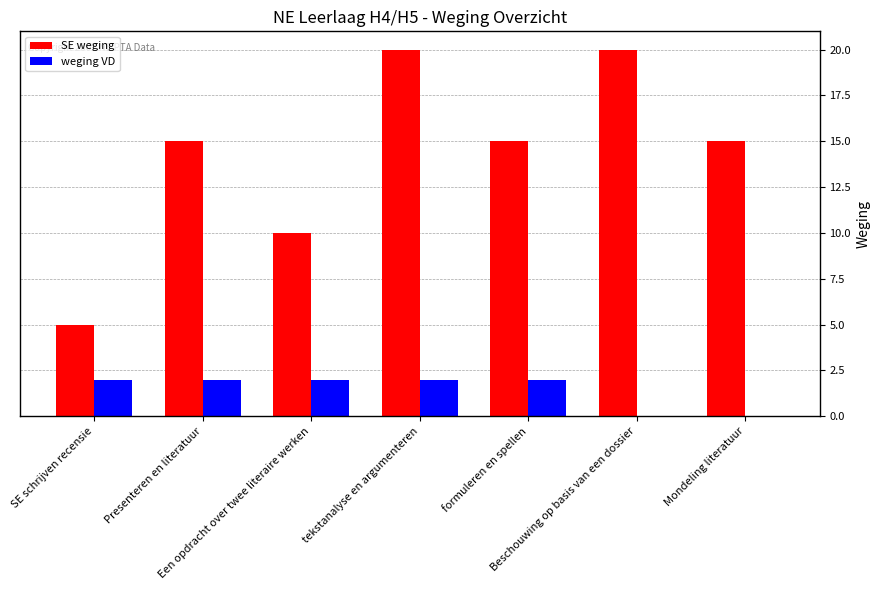

Reading left to right, extract all data points from this chart.

SE weging: 5	15	10	20	15	20	15
weging VD: 2	2	2	2	2	0	0